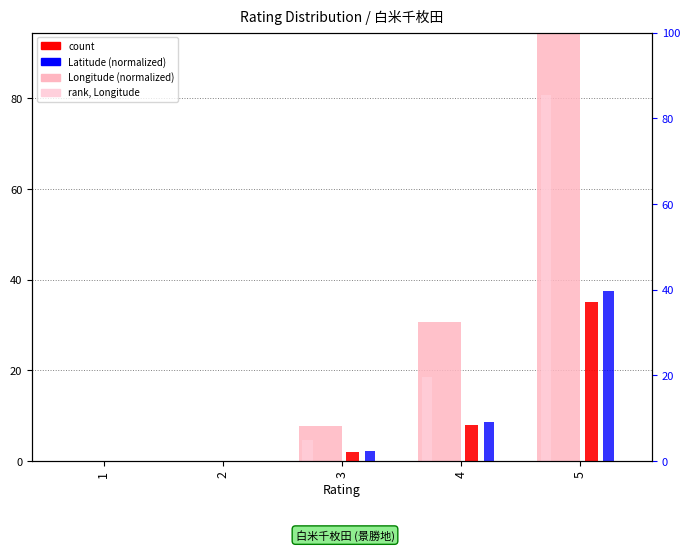

Which has a higher value, 3 or 1?

3